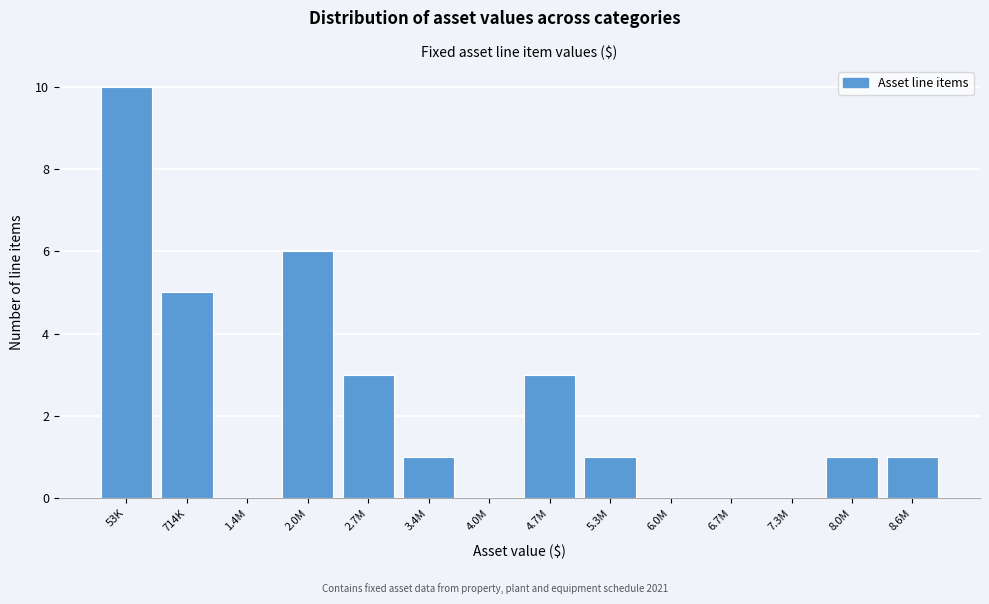

Reading left to right, transcribe all the data shown in this chart.

53K=10	714K=5	1.4M=0	2.0M=6	2.7M=3	3.4M=1	4.0M=0	4.7M=3	5.3M=1	6.0M=0	6.7M=0	7.3M=0	8.0M=1	8.6M=1